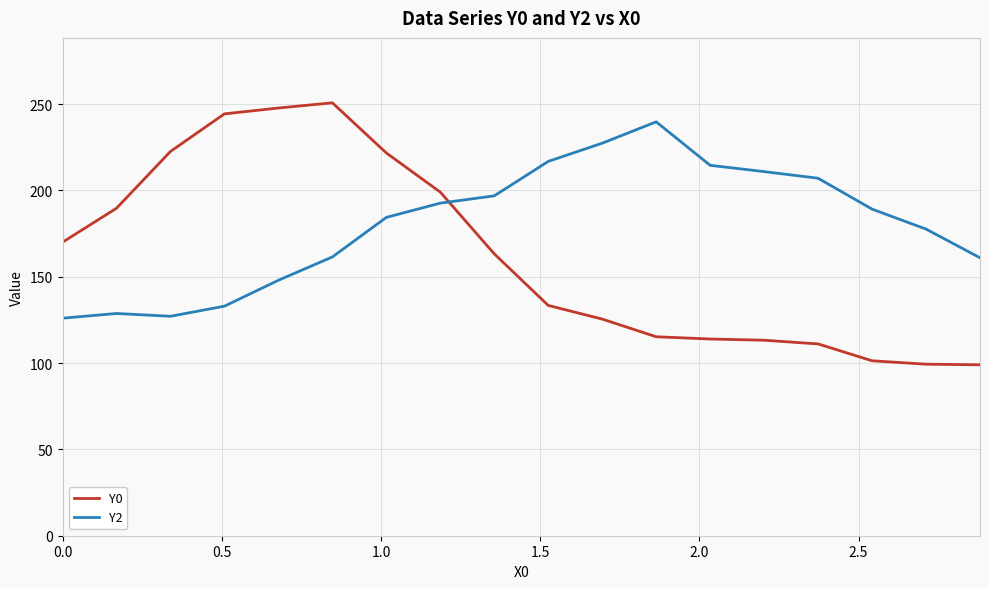

List the series in order of their overall mean, lowest first.

Y0, Y2